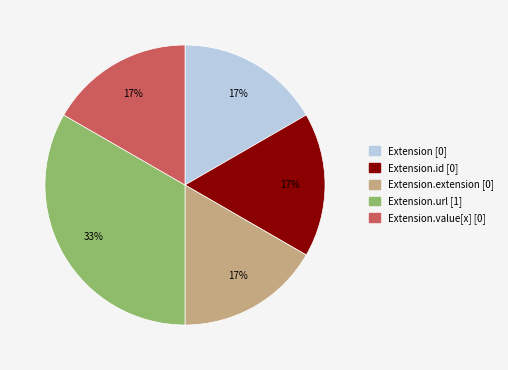

To the nearest percent, what is the average slice percentage?

20%